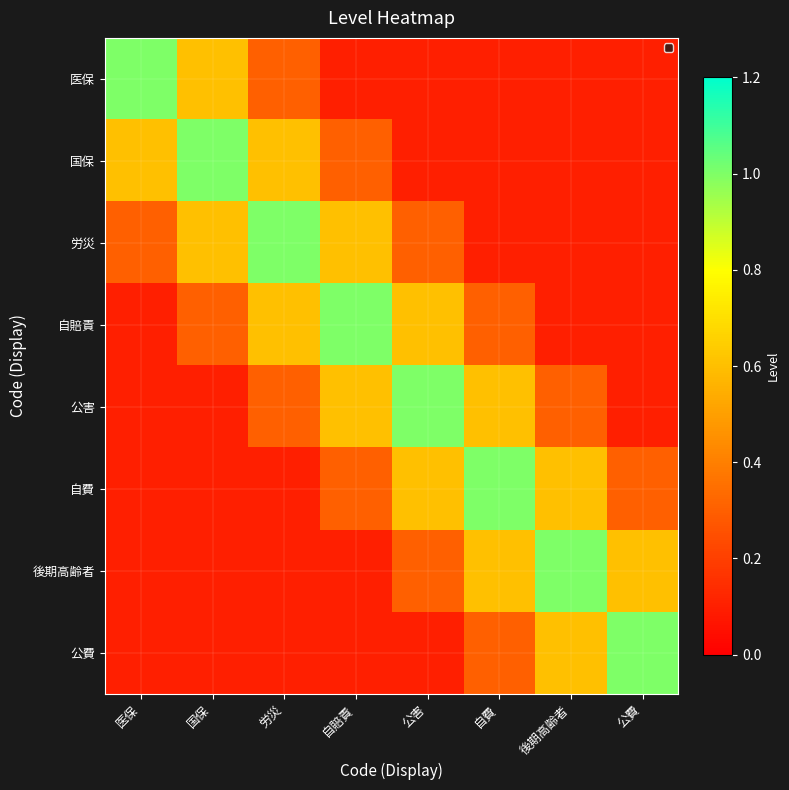

What is the minimum value shown in the chart?

0.1